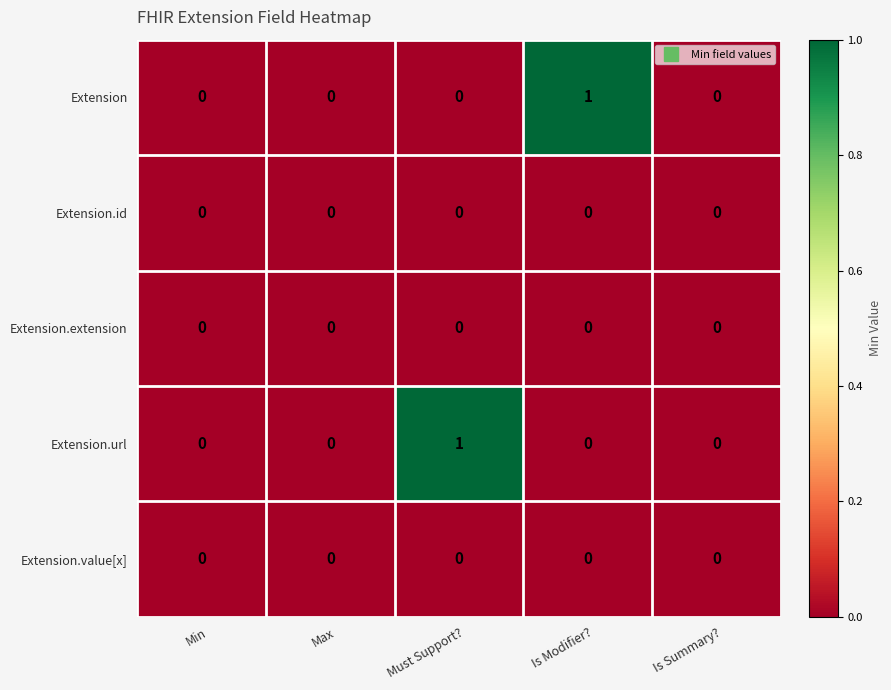

True or false: Extension has a value of -1 at Min.

False